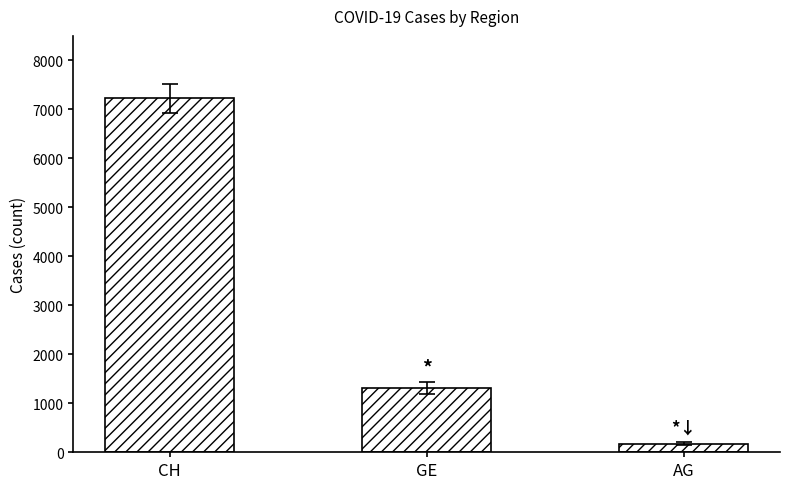

What position from the left is AG?

3